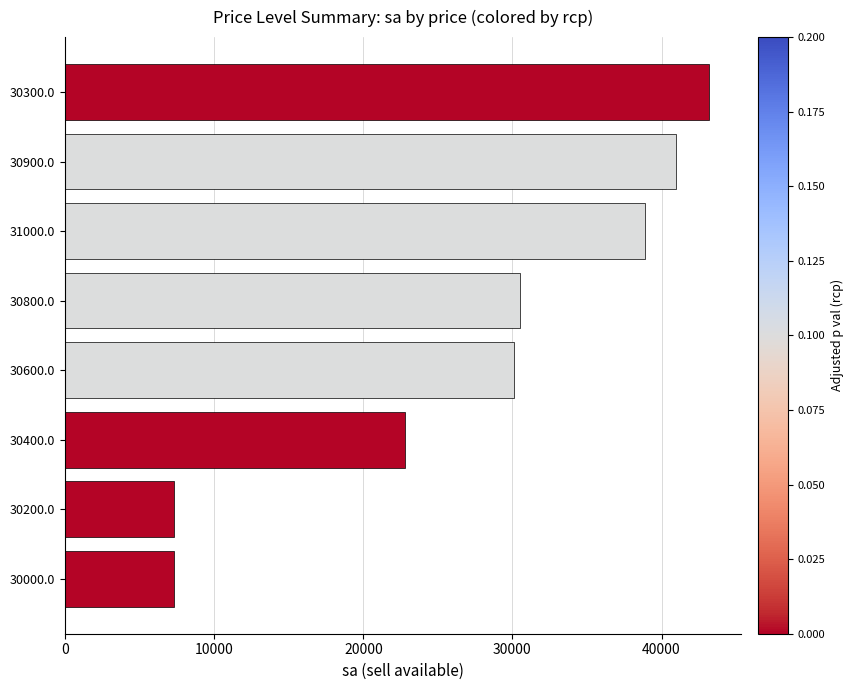

Which has a higher value, 30800.0 or 30000.0?

30800.0